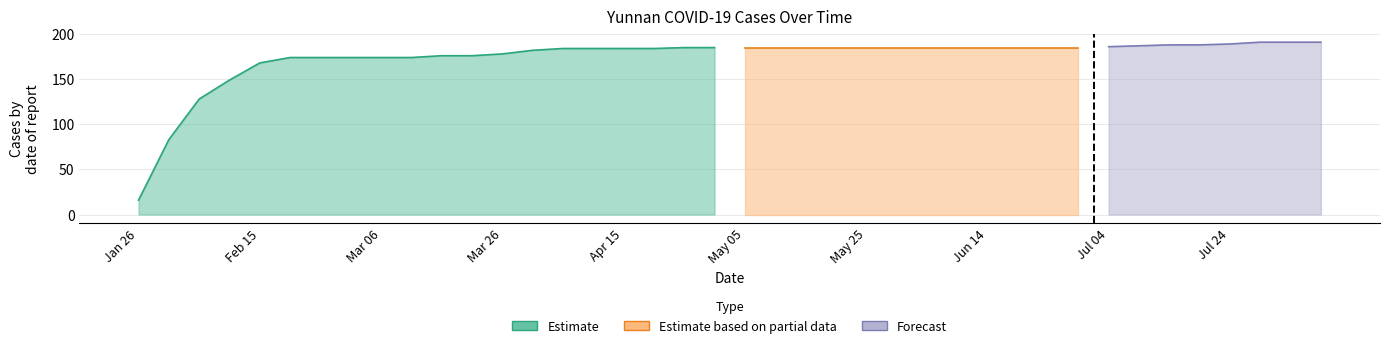

What position from the left is 2020-07-19?

36